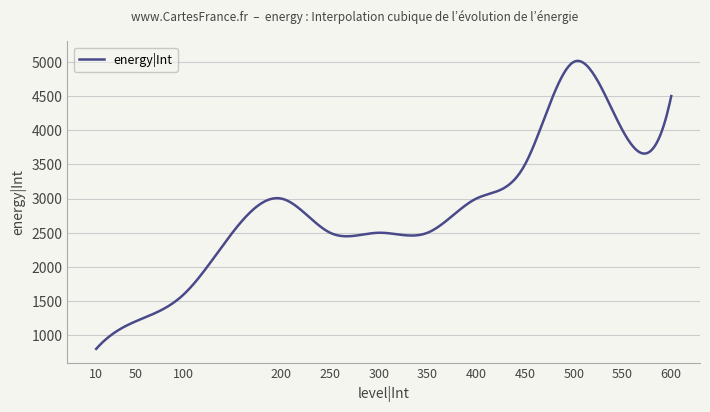

What is the difference between the maximum and minimum values?

4214.8